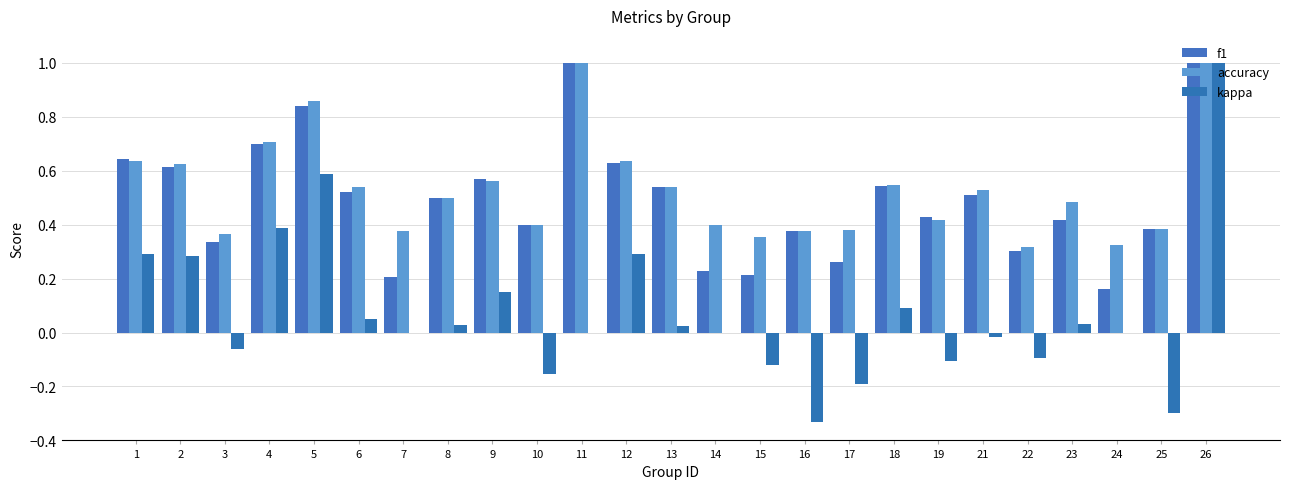

What is the difference between the second highest and second lowest values in the accuracy series?

0.7